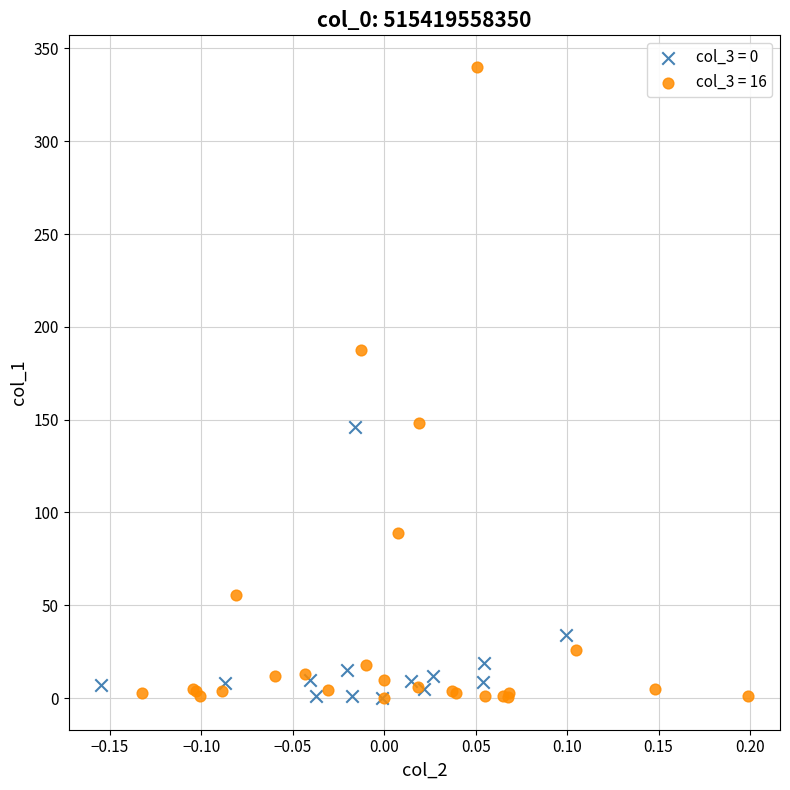

Which series reaches the maximum Y coordinate?

col_3 = 16